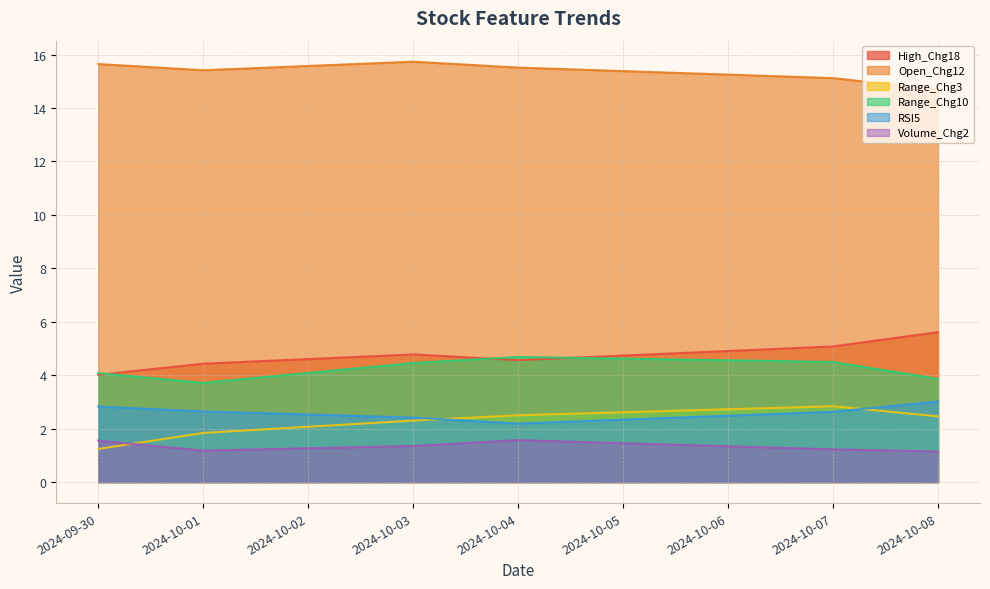

Is it true that Range_Chg3 equals 2.5 at 2024-10-04?

True